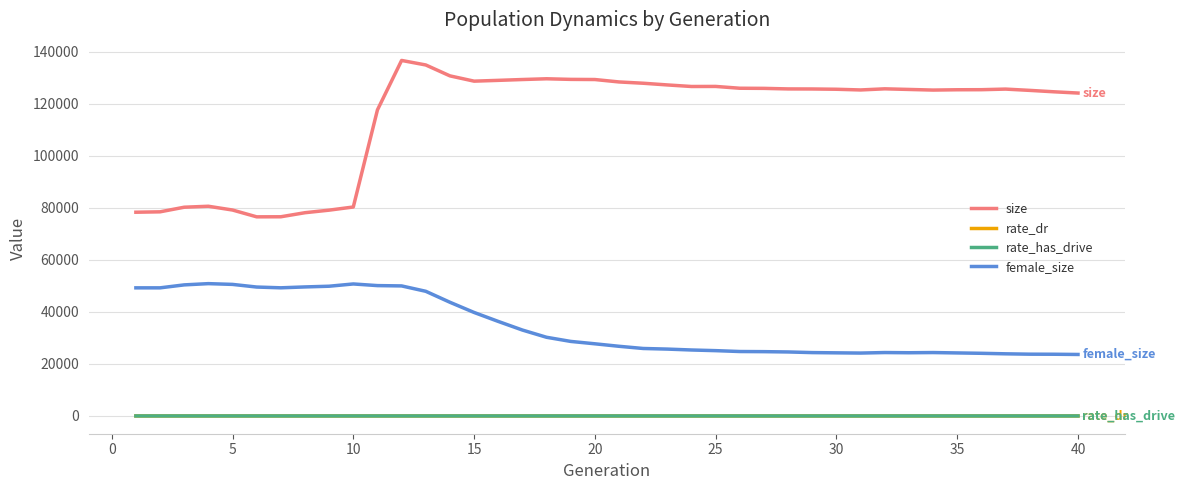

True or false: rate_has_drive and female_size intersect in this chart.

False